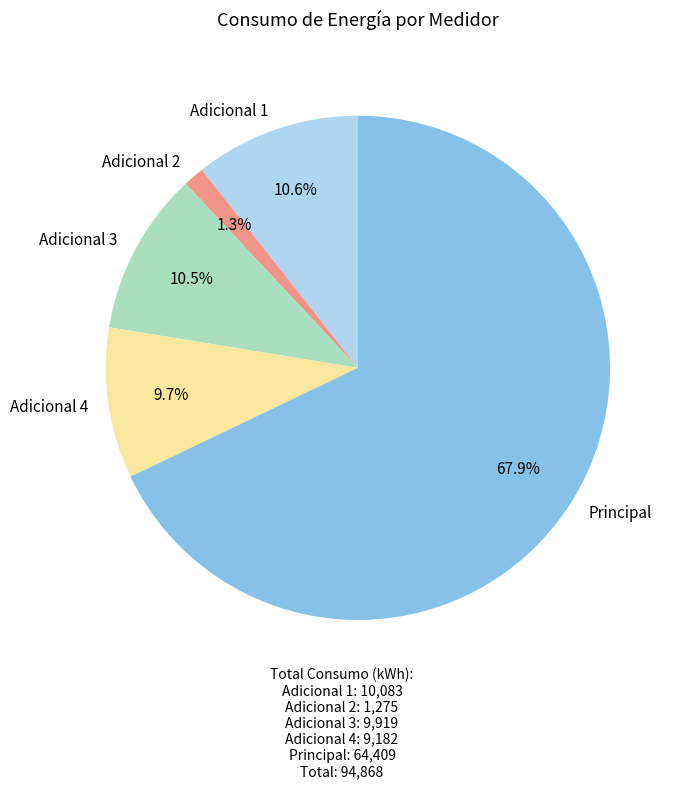

Between Principal and Adicional 2, which is larger?

Principal